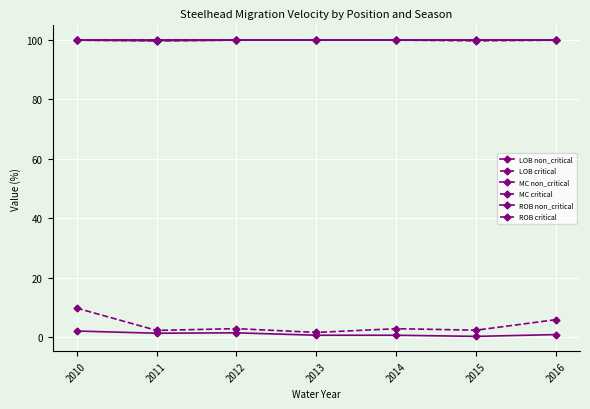

Is this an area chart (filled region under the line)?

No